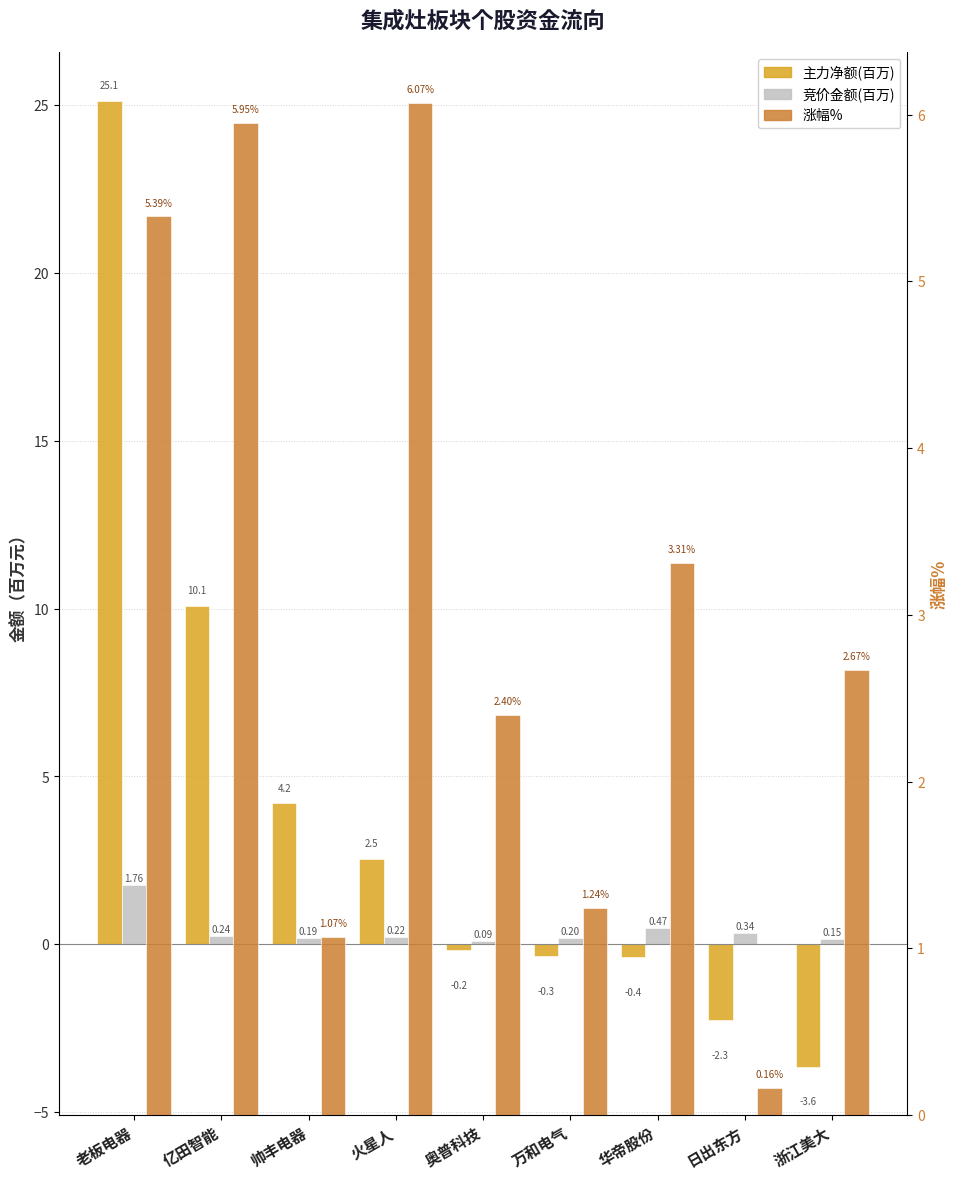

Is the value of 涨幅% at 亿田智能 greater than the value of 主力净额(百万) at 华帝股份?

Yes